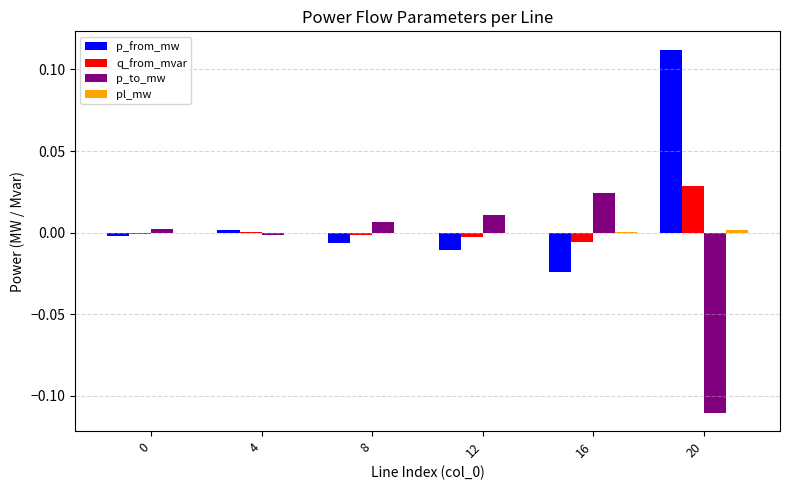

Which label corresponds to the largest value in the chart?

20